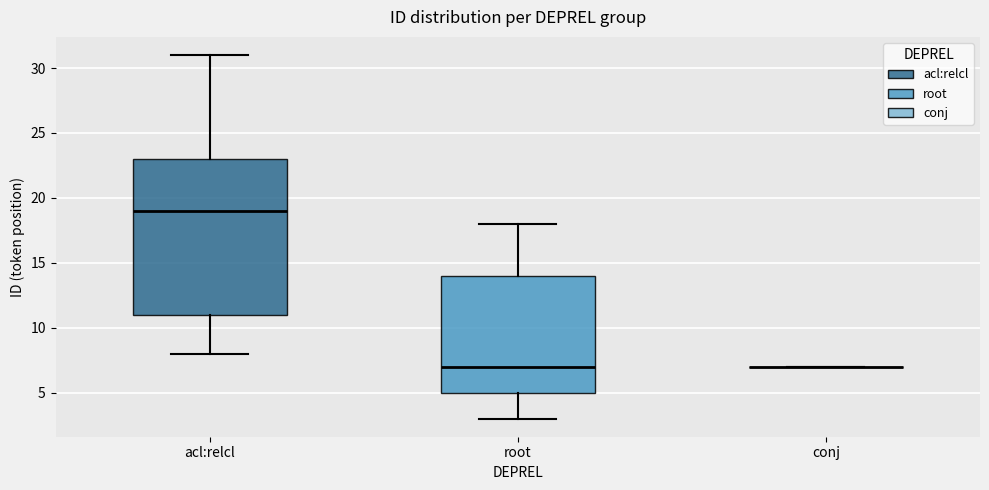

Where does the lower whisker of the box for acl:relcl end on the y-axis? The values are not printed on the chart, so give them approximately, as read against the axis.

8